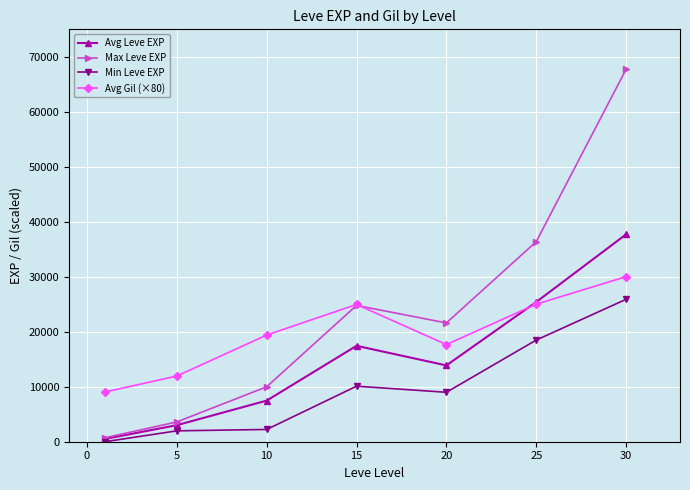

Which series has the largest total across all categories?

Max Leve EXP